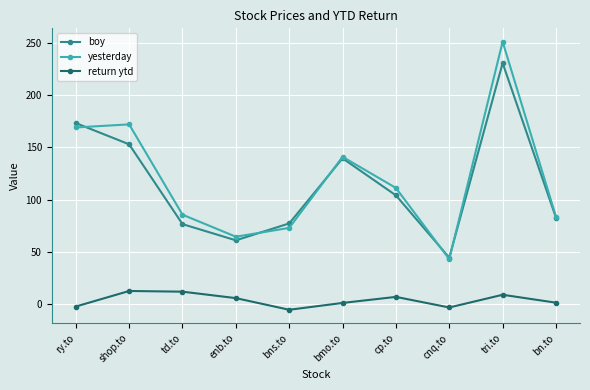

True or false: yesterday and return ytd cross at least once.

False